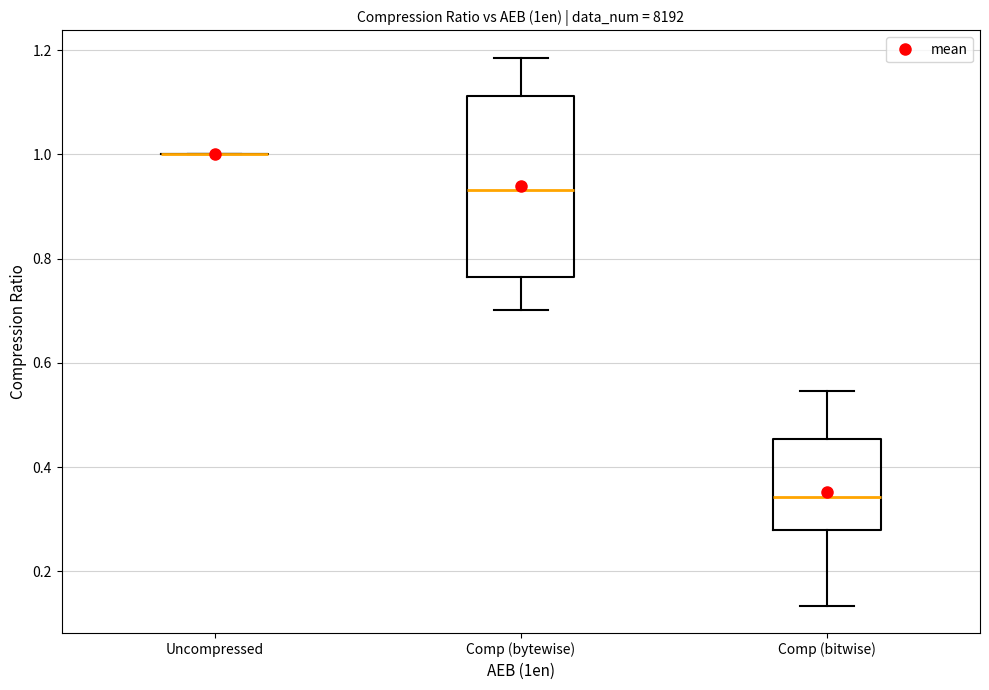

Reading left to right, transcribe this box plot: for each box, give where its median line is, the range the box spans, and where its two whiskers end, as read against the y-axis. The values are not printed on the chart, so give them approximately, as read against the axis.

Uncompressed: box collapsed to a line at 1.00, whiskers 1.00 to 1.00
Comp (bytewise): median 0.94, box 0.76 to 1.12, whiskers 0.70 to 1.18
Comp (bitwise): median 0.34, box 0.28 to 0.46, whiskers 0.14 to 0.54